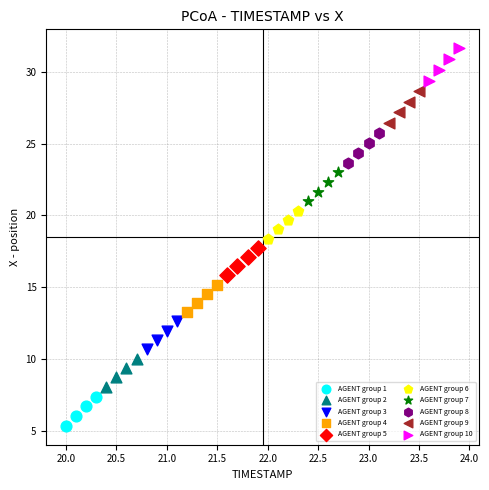

Which series has the largest Y range (max minus min)?

AGENT group 10